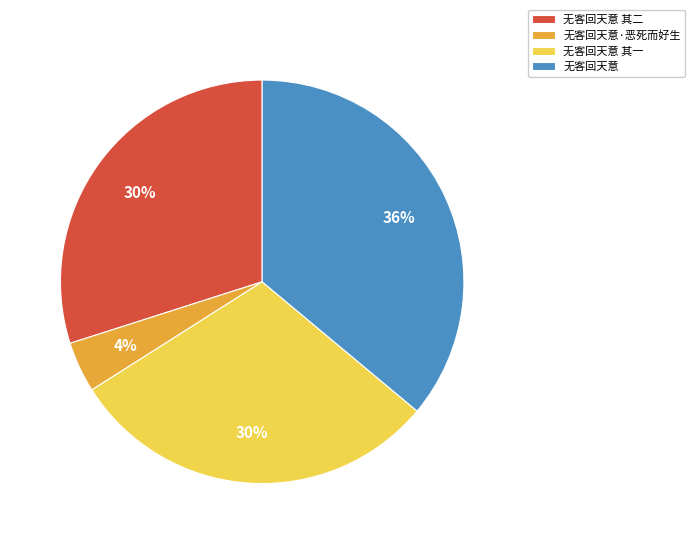

True or false: 无客回天意 其二 accounts for 30% of the total.

True